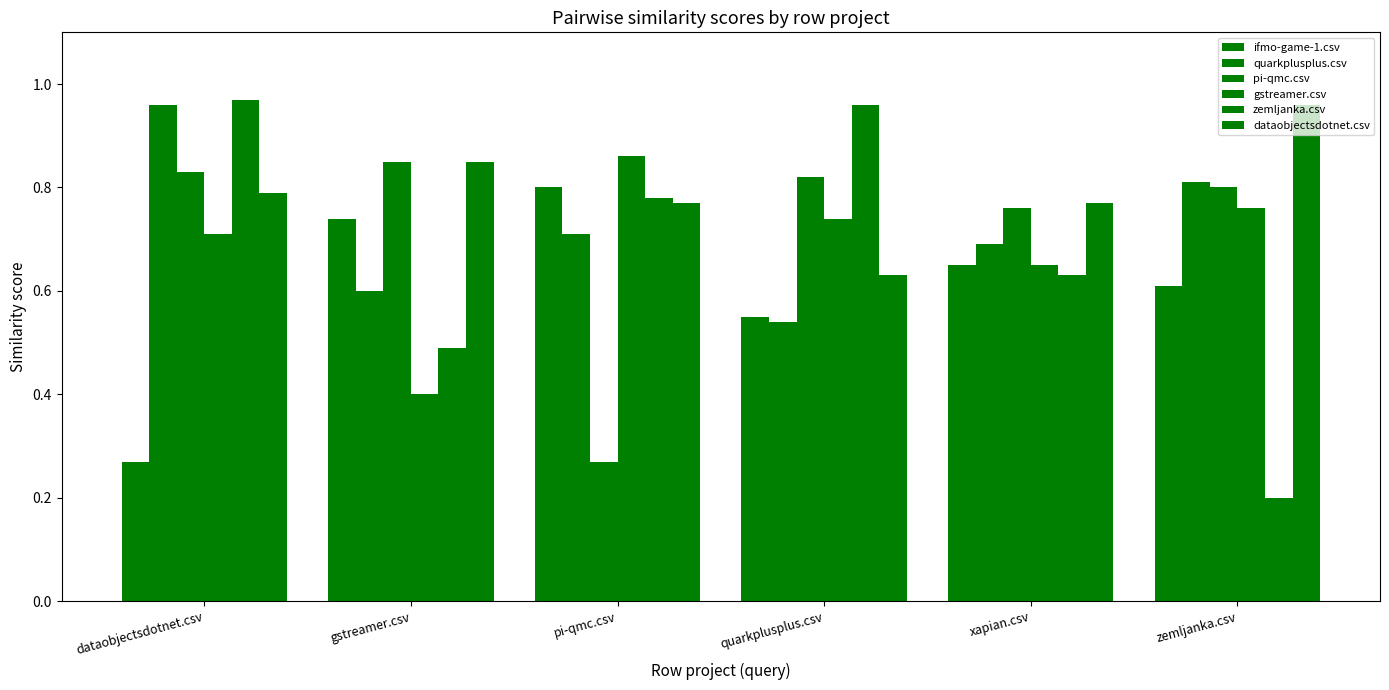

How many data points does each series have?

6